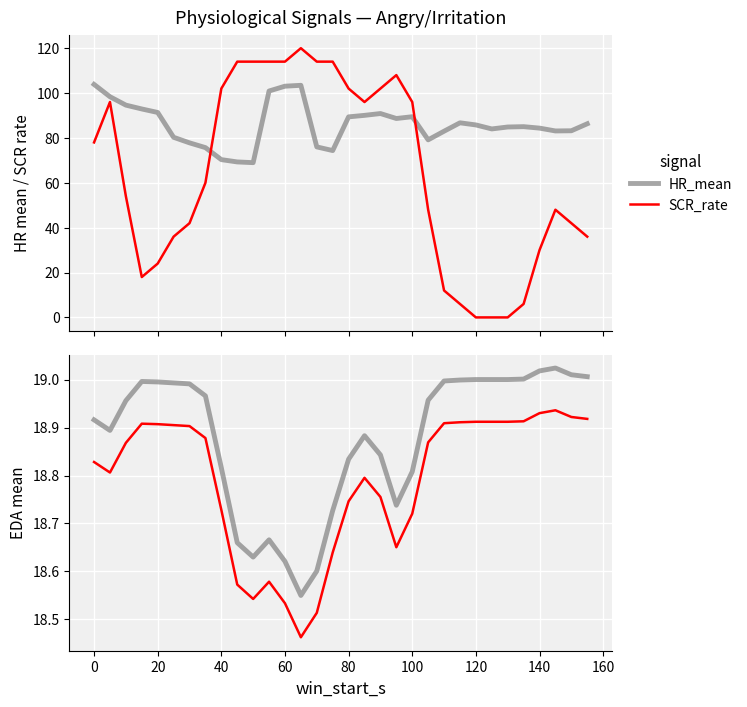

What is the average value of the EDA_mean (paper) series?

18.8